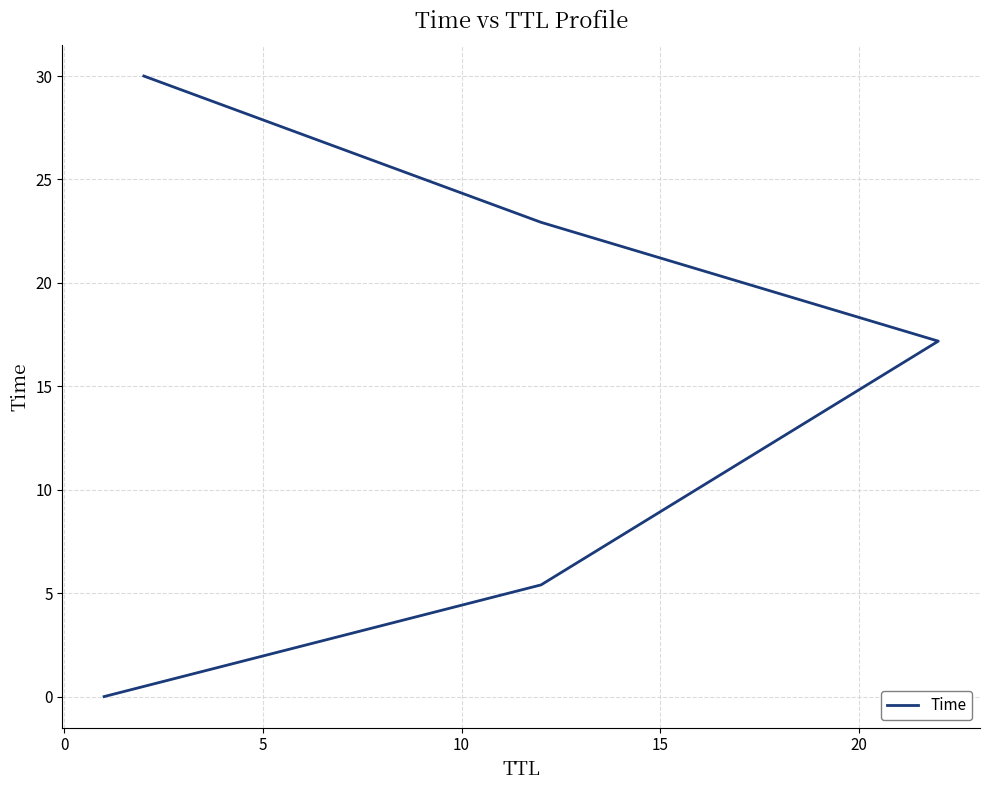

How many values exceed 17?

3